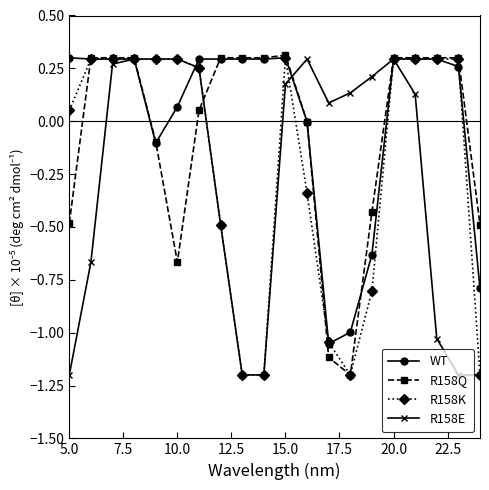

What is the value of the R158K point at the 14th from the left?

-1.2